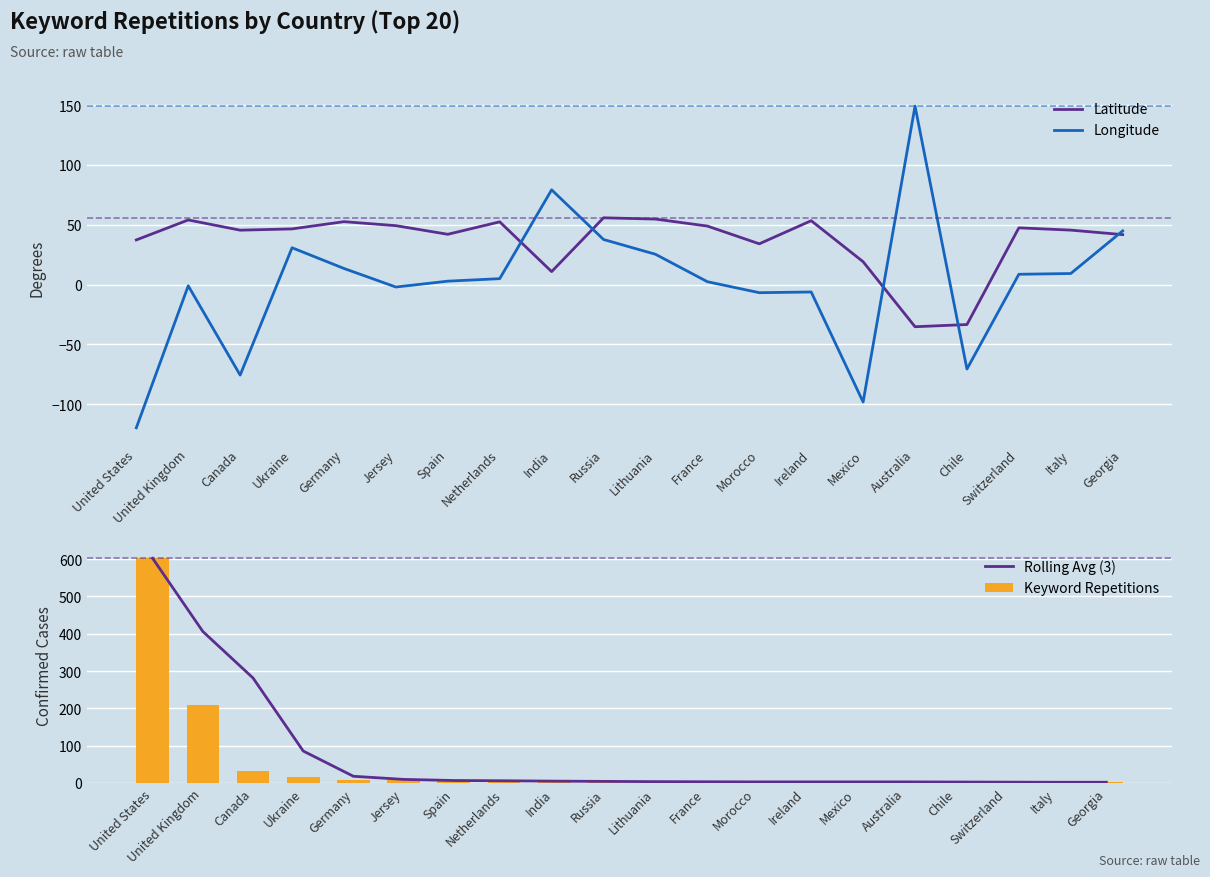

Which series has the largest total across all categories?

Rolling Avg (3)